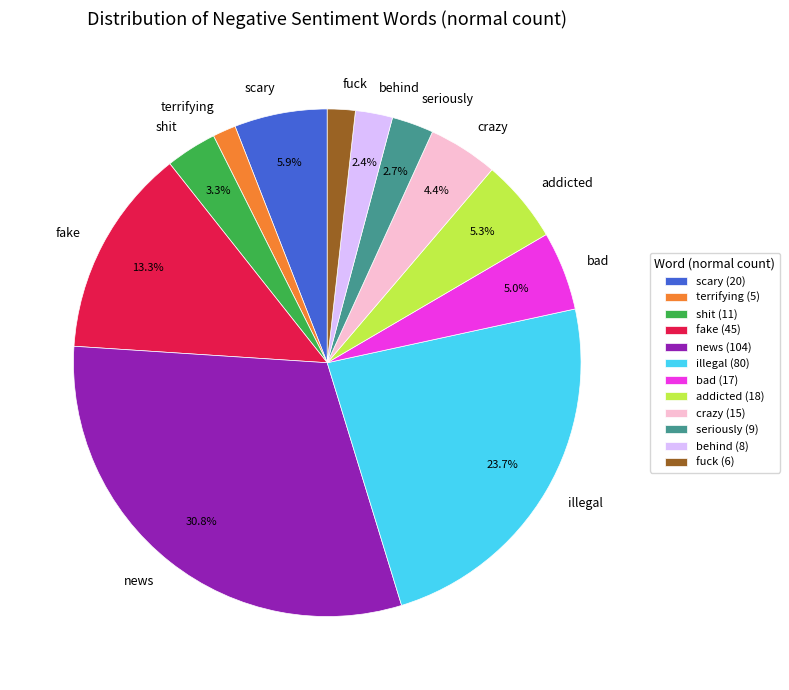

Which category has the biggest portion of the pie?

news